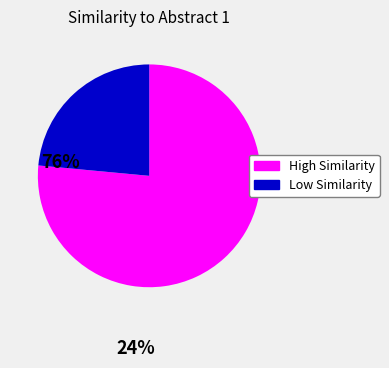

How many slices are in this pie chart?

2